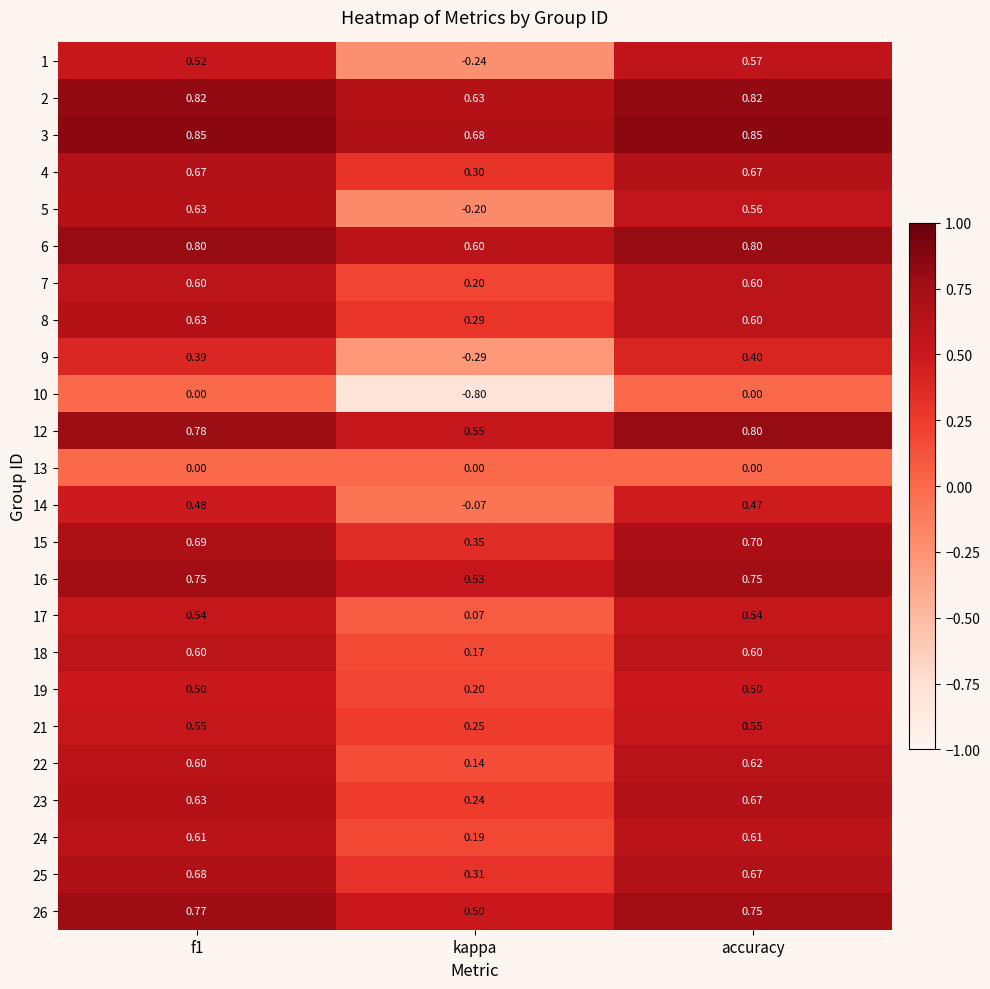

At which category is the sum across all series the highest?

accuracy